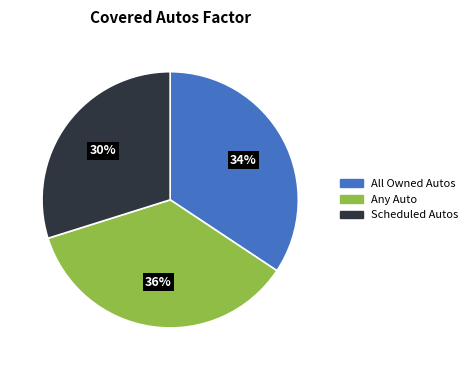

Is the sum of Scheduled Autos and All Owned Autos greater than half?

Yes